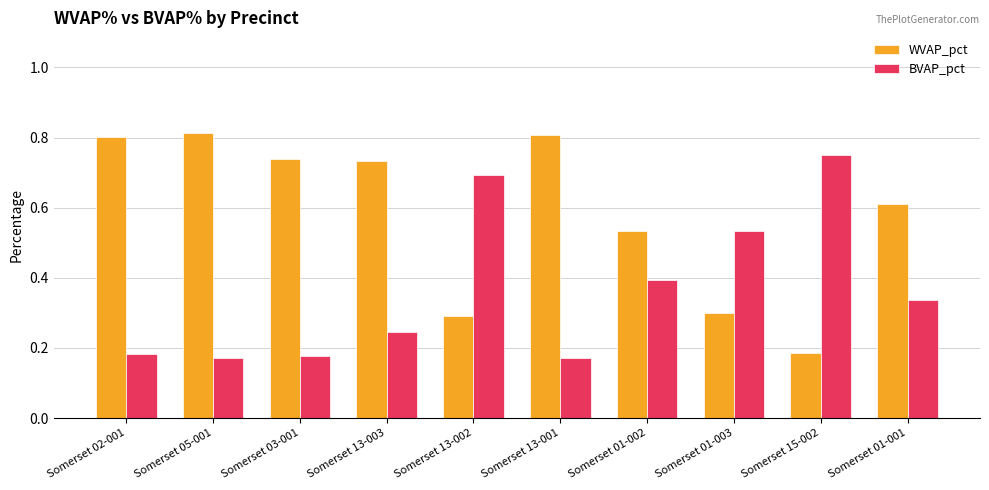

What is the sum of the WVAP_pct values at Somerset 13-001 and Somerset 01-002?

1.3